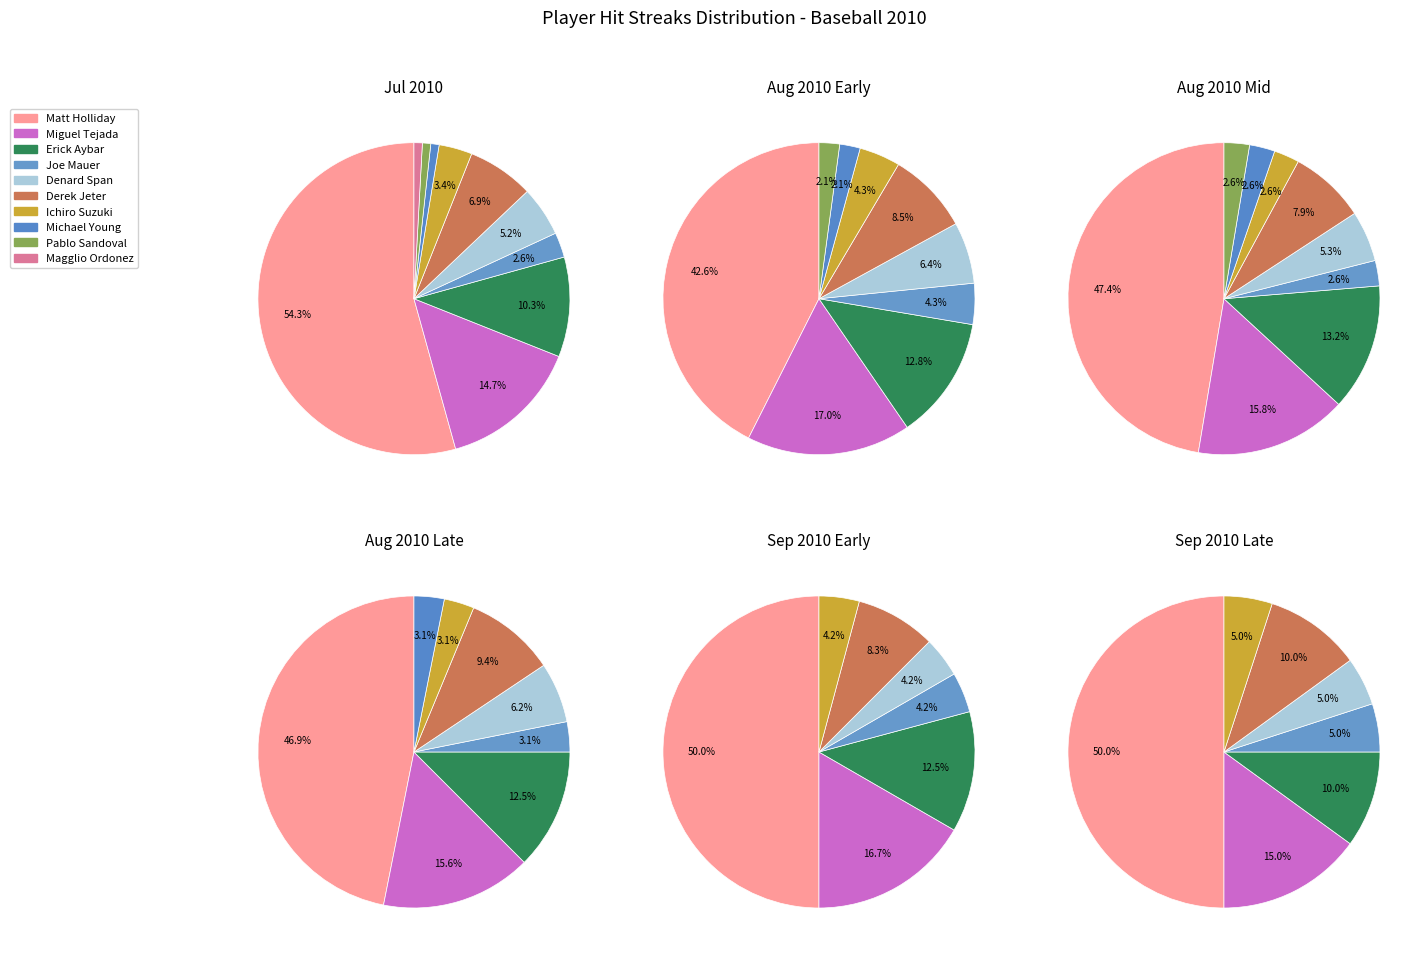

Between 36 and 26, which is larger?

36